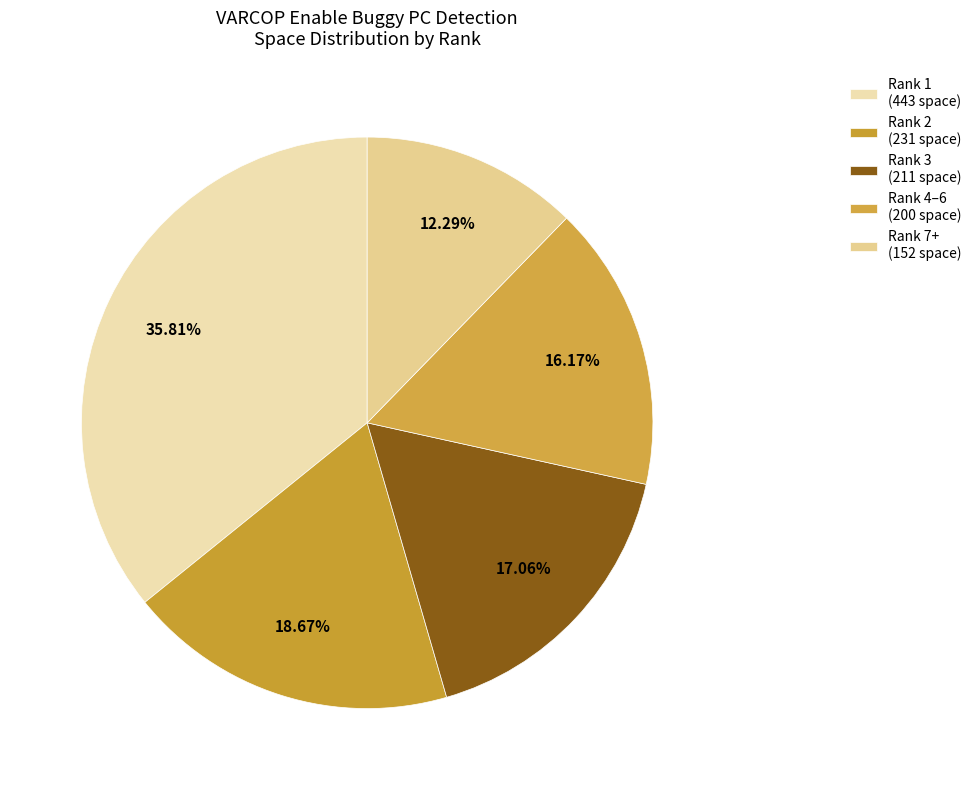

How many slices are in this pie chart?

5